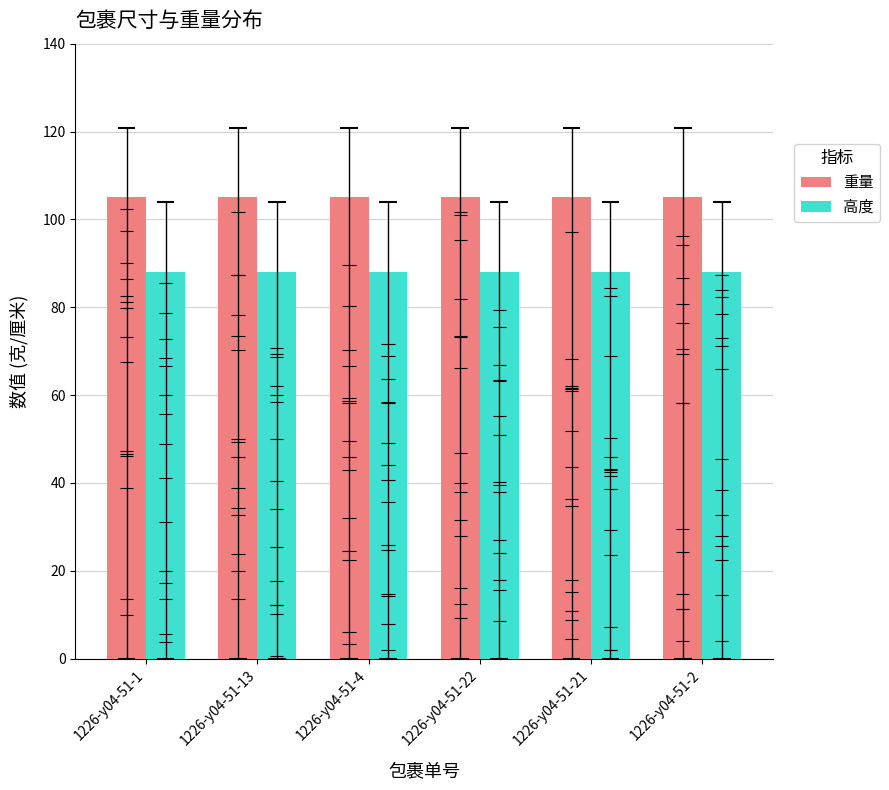

At which category is the sum across all series the highest?

1226-y04-51-1